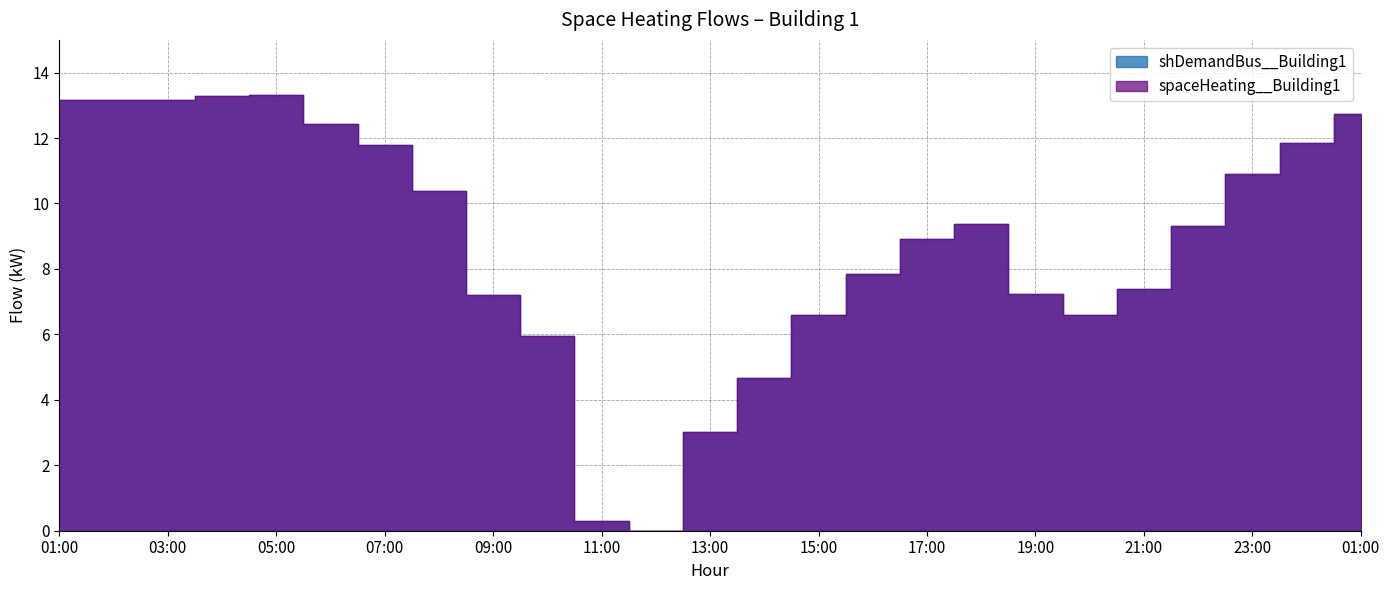

True or false: spaceHeating__Building1 has a value of 11.0 at 09:00.

False